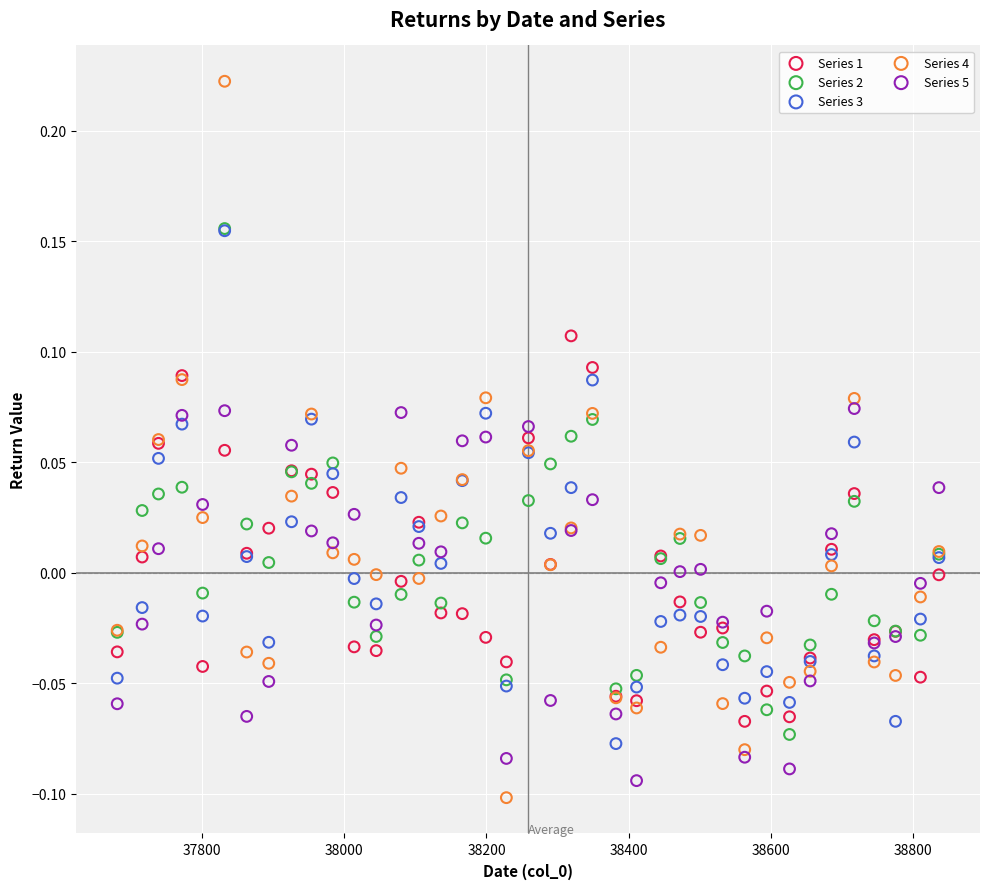

What are all the series names shown in the legend?

Series 1, Series 2, Series 3, Series 4, Series 5